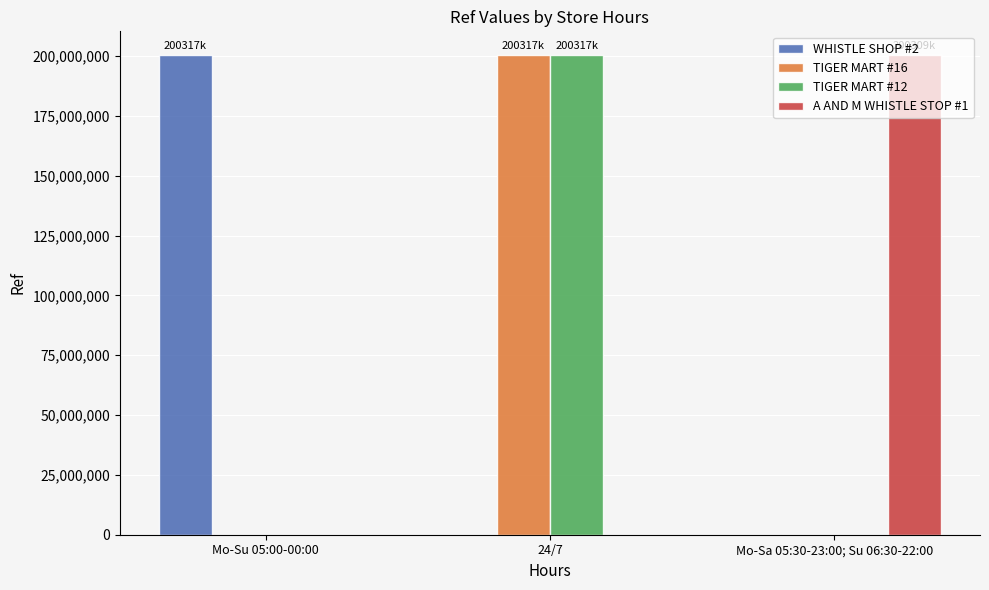

What is the total value across all series at 24/7?

400634151